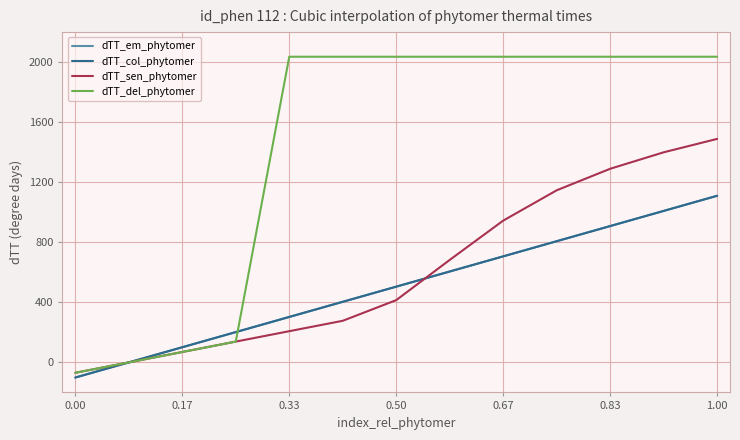

Which series has the widest spread of values?

dTT_del_phytomer